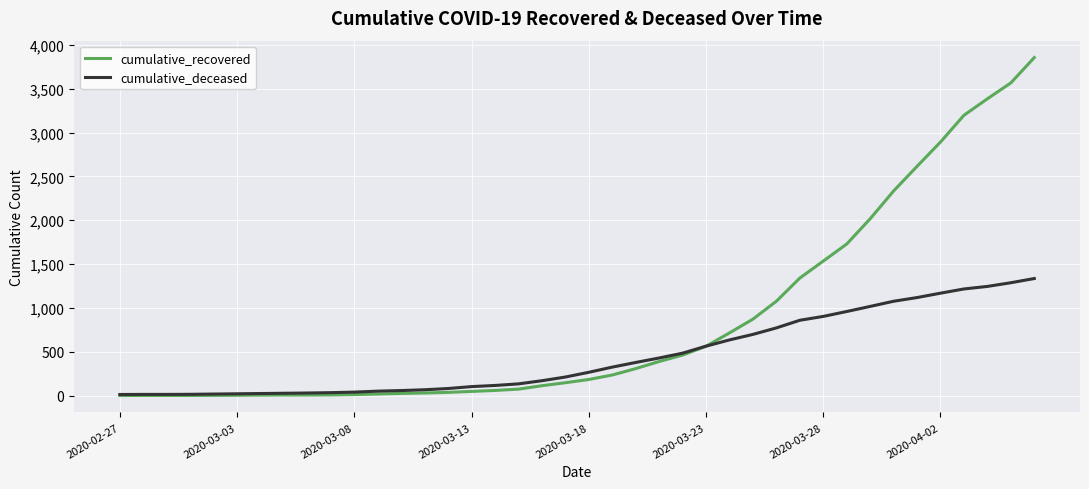

Which series has the largest total across all categories?

cumulative_recovered